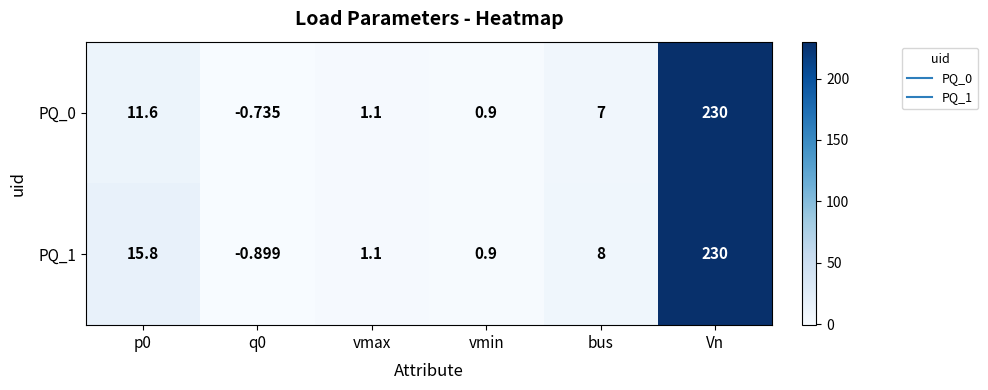

At which category is the sum across all series the highest?

Vn